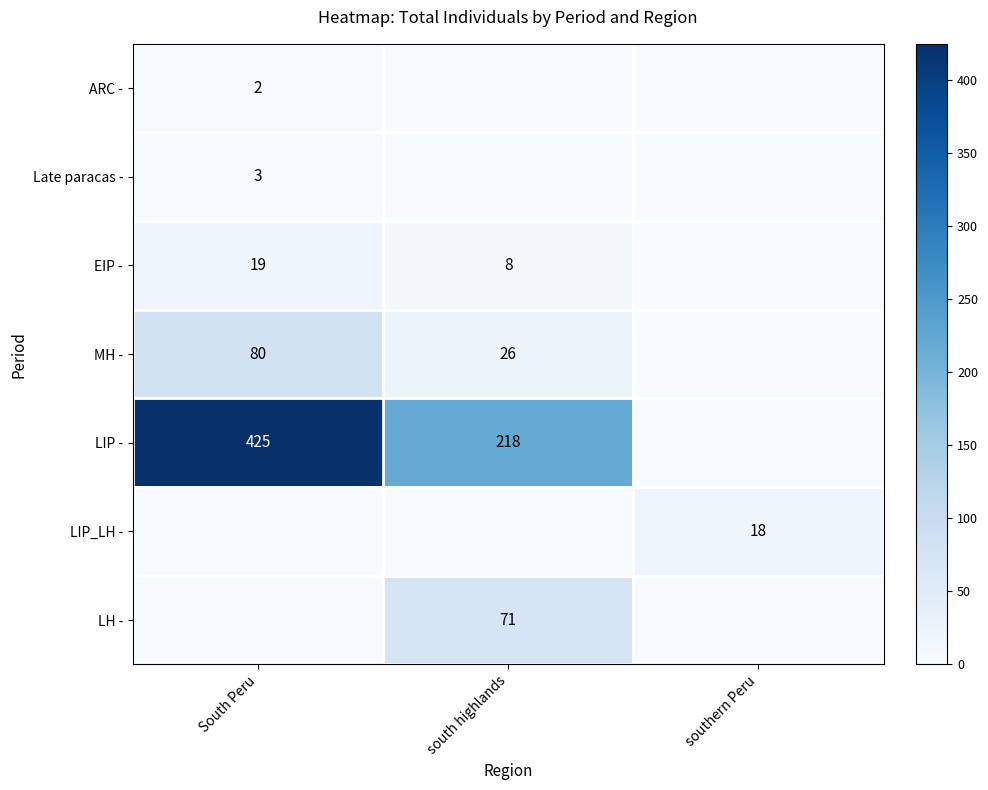

What is the sum of the LIP - values at south highlands and South Peru?

643